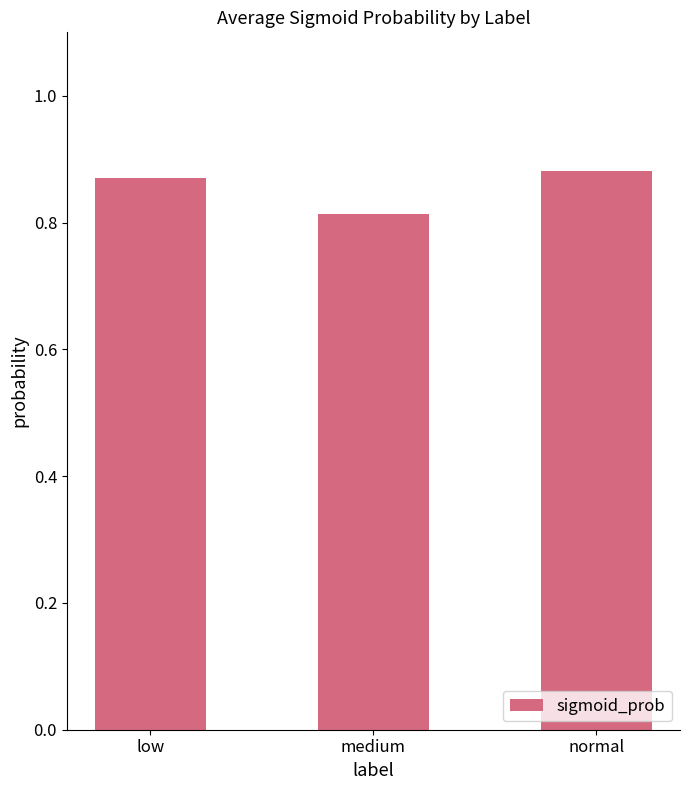

What is the change in value from medium to normal?

+0.1